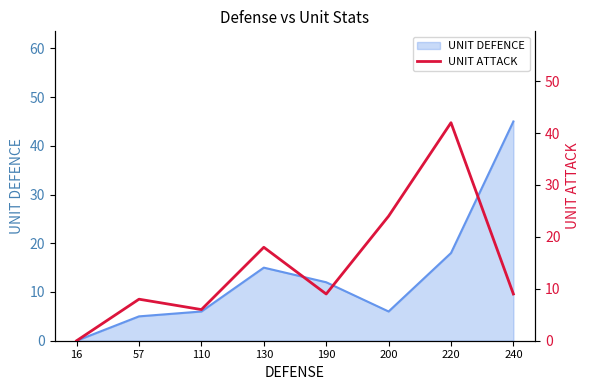

What is the difference between the maximum and second lowest values?

36